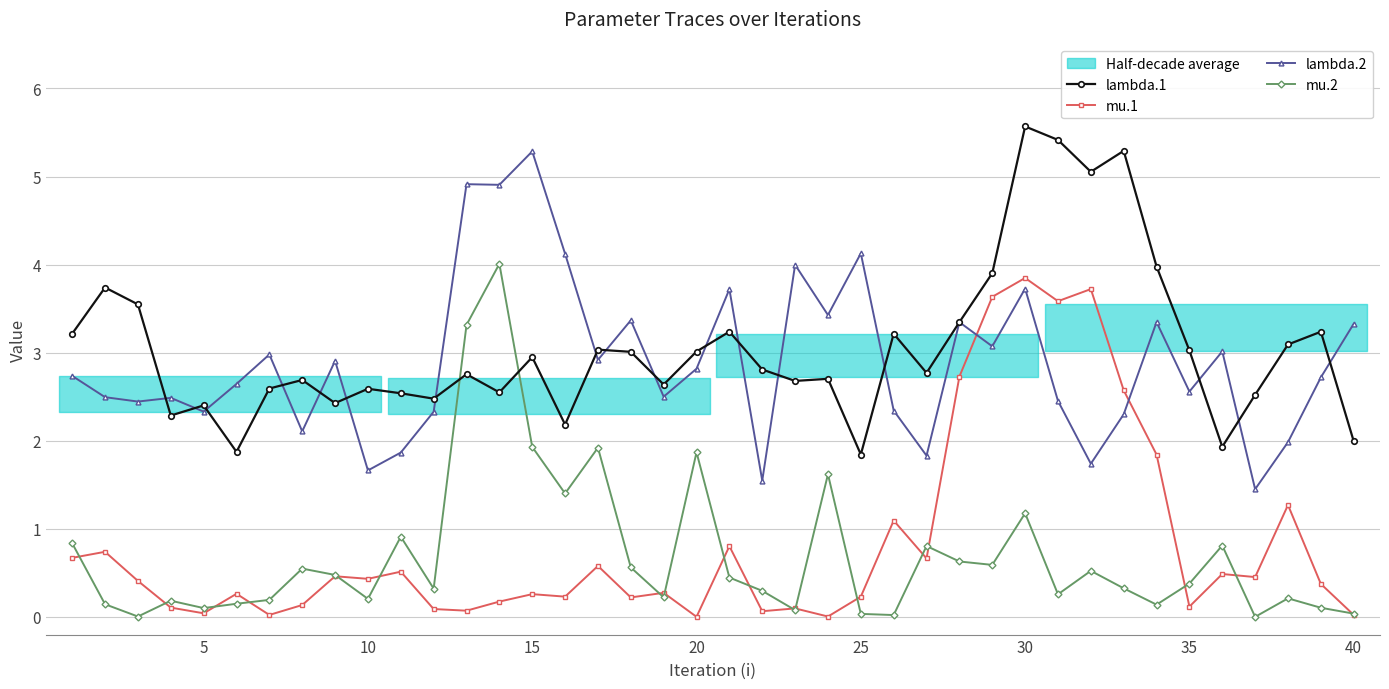

Does the chart display data point markers on the line(s)?

Yes